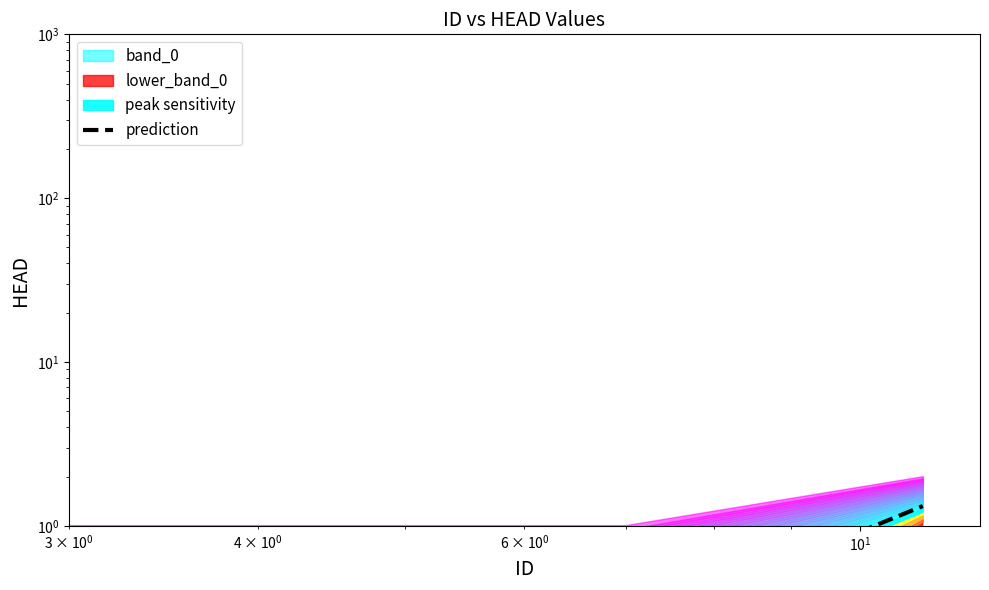

How many lines are shown in the chart?

1